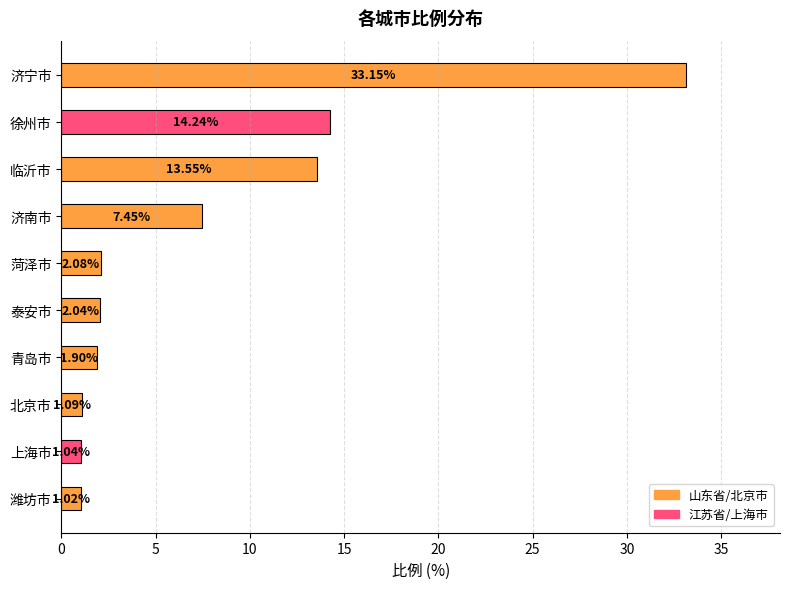

Which label corresponds to the largest value in the chart?

济宁市